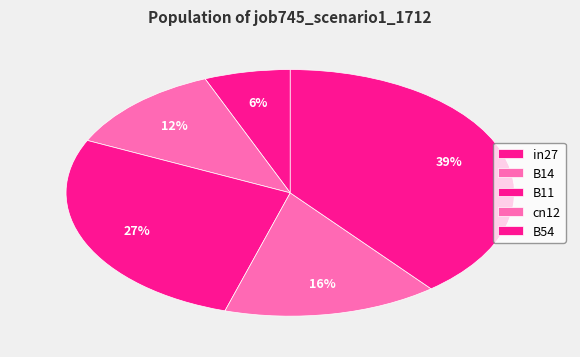

Does B14 represent more than half of the total?

No